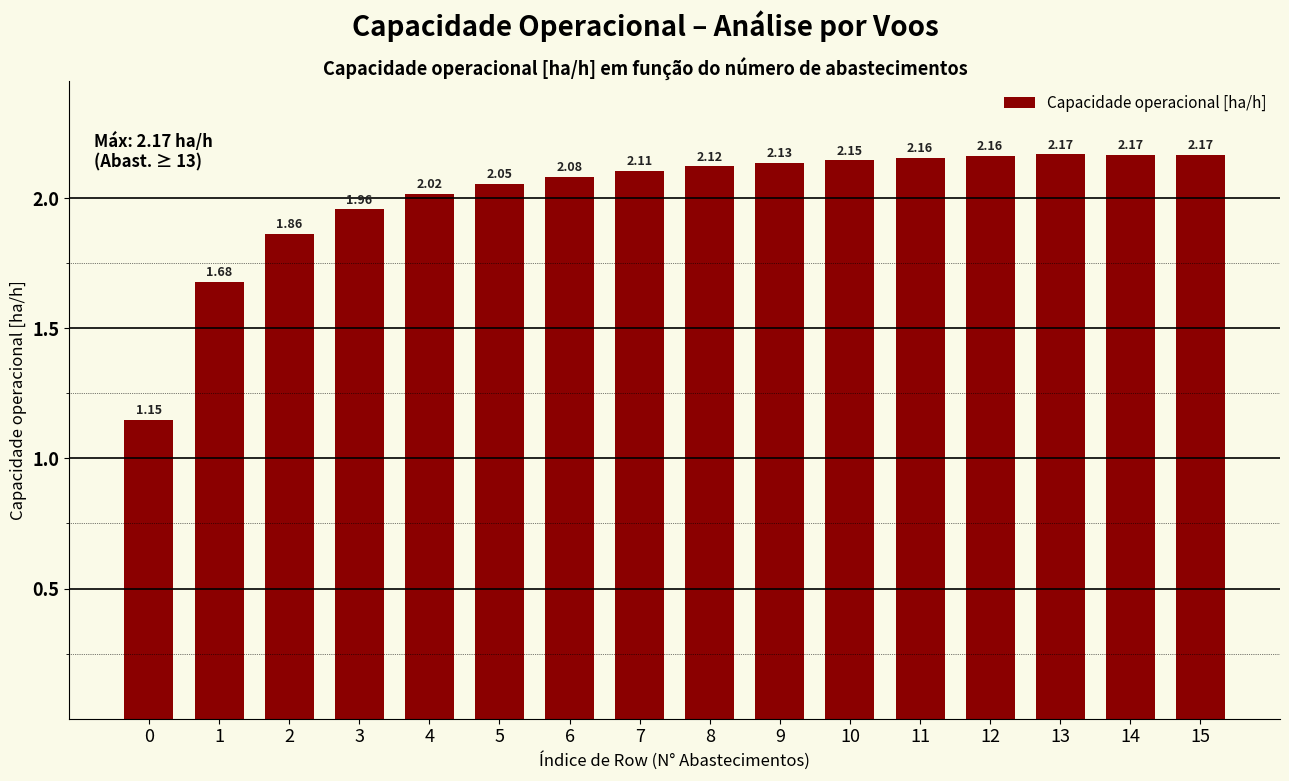

Approximately how many times larger is the value at 0 compared to 3?

0.6